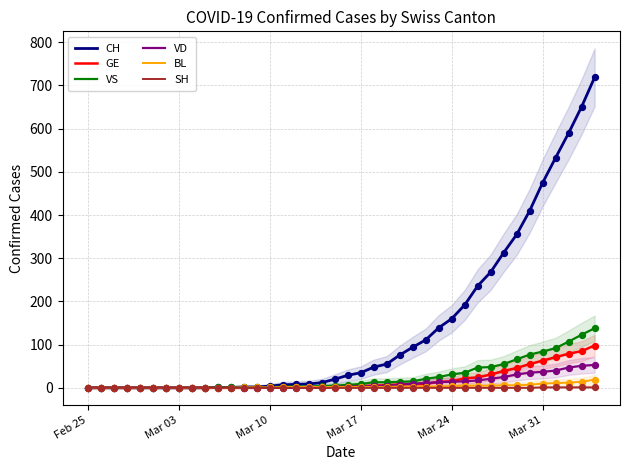

The value of GE at Mar 03 is -58. True or false?

False